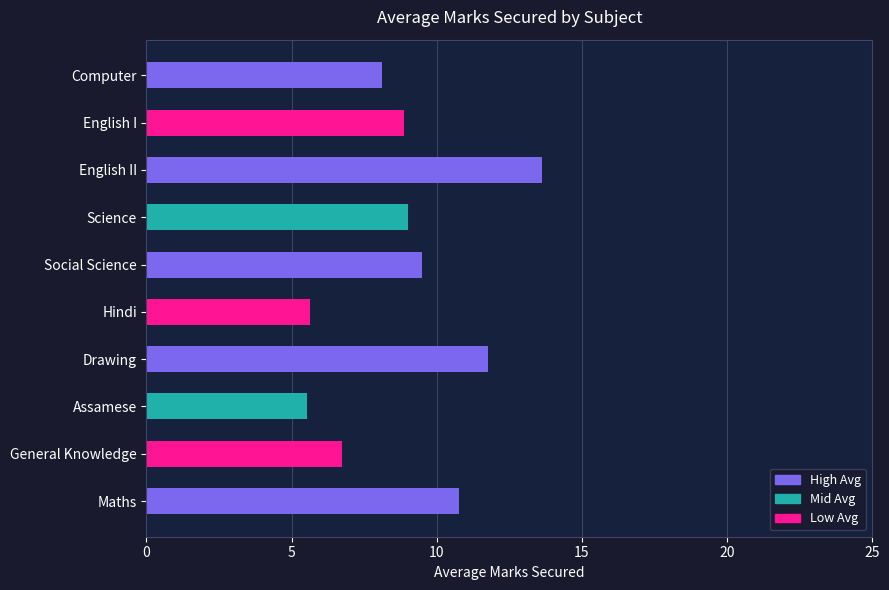

Approximately how many times larger is the value at Maths compared to Hindi?

1.9